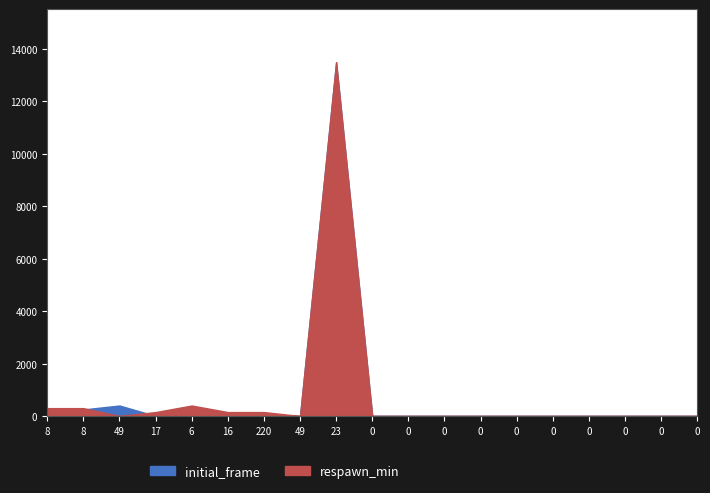

Reading left to right, list all the values displayed in this chart.

initial_frame: 8=150	8=250	49=400	17=1	6=1	16=1	220=1	49=1	23=13500	0=0	0=0	0=0	0=0	0=0	0=0	0=0	0=0	0=0	0=0
respawn_min: 8=300	8=300	49=1	17=150	6=400	16=150	220=150	49=1	23=13500	0=0	0=0	0=0	0=0	0=0	0=0	0=0	0=0	0=0	0=0